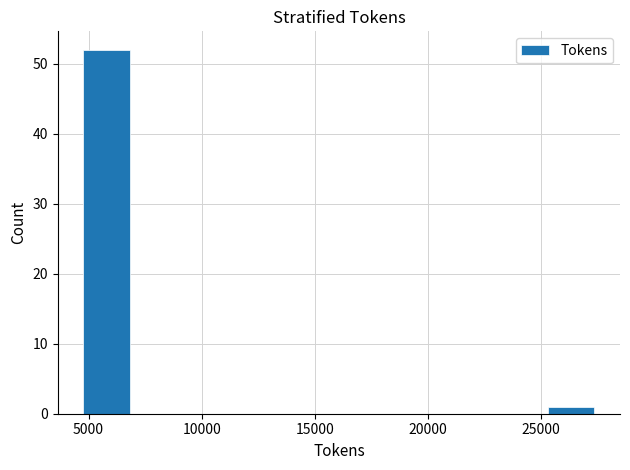

Reading left to right, list every bar in this chart as the range it spans on the x-axis followed by its height. Neither the bar edges nor the heights are printed on the chart, so give them approximately, as read against the axes.

5000 to 7000: 52
7000 to 9500: 0
9500 to 11500: 0
11500 to 14000: 0
14000 to 16000: 0
16000 to 18500: 0
18500 to 20500: 0
20500 to 23000: 0
23000 to 25500: 0
25500 to 27500: 1